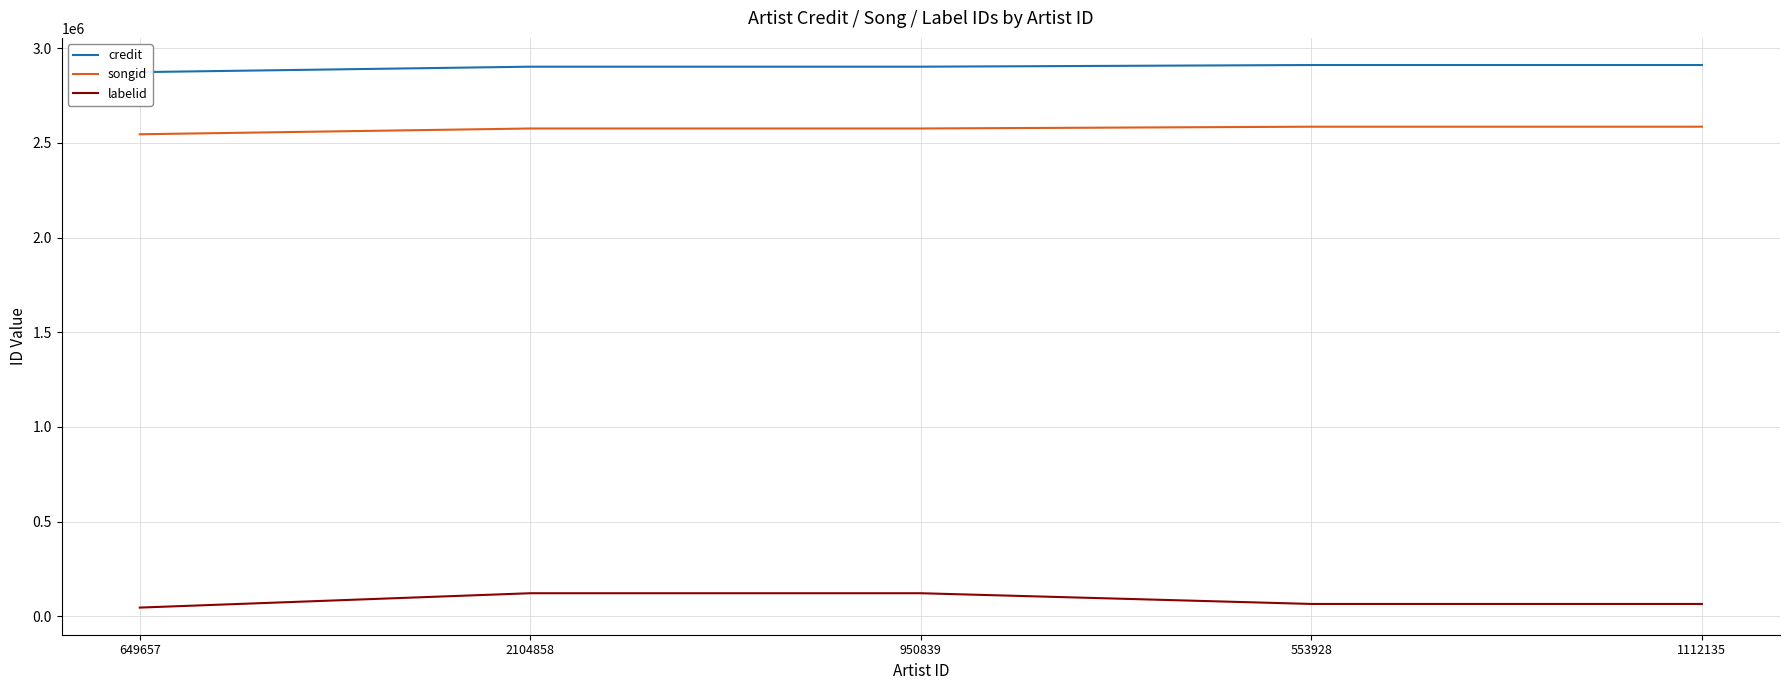

What is the difference between the maximum and minimum values in the songid series?

39927